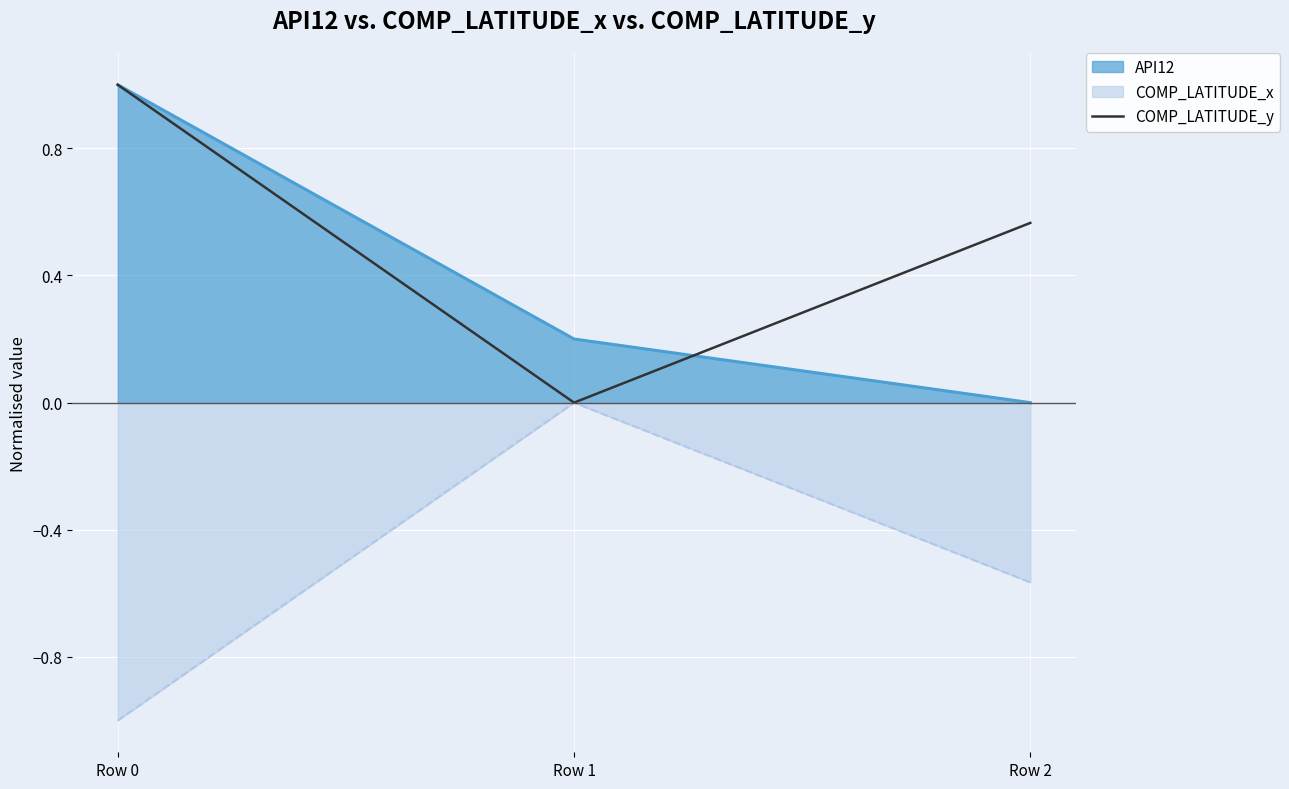

Does the chart display data point markers on the line(s)?

No